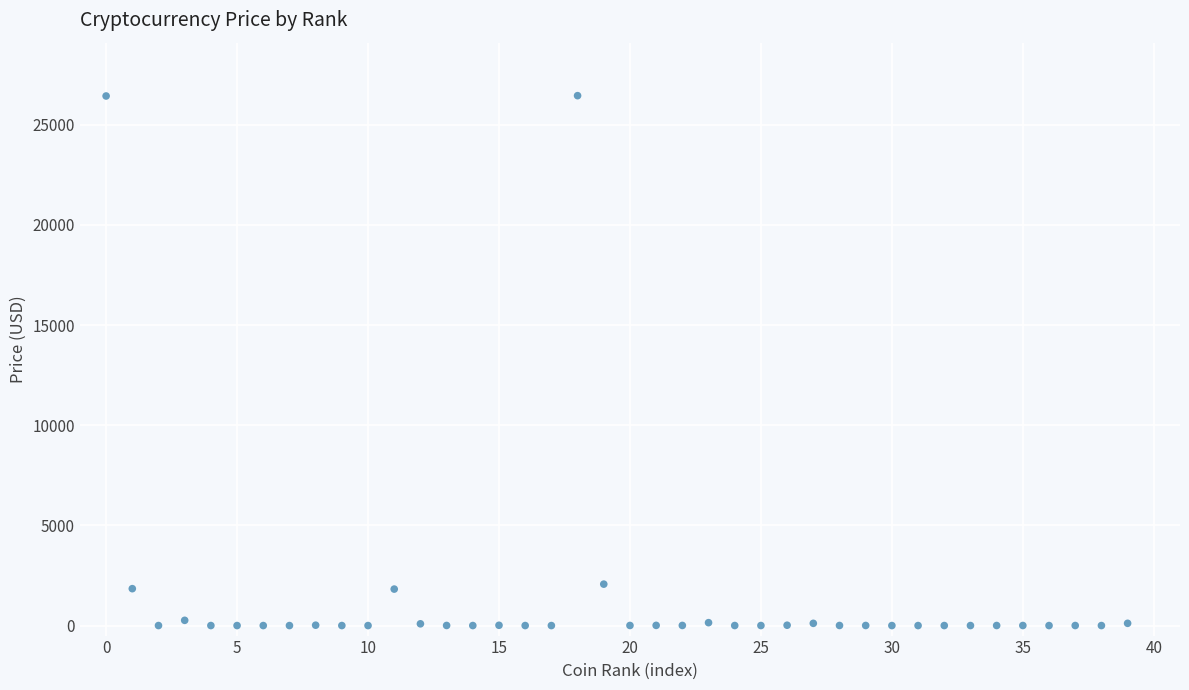

What is the range of Y values (max minus min)?

26451.3